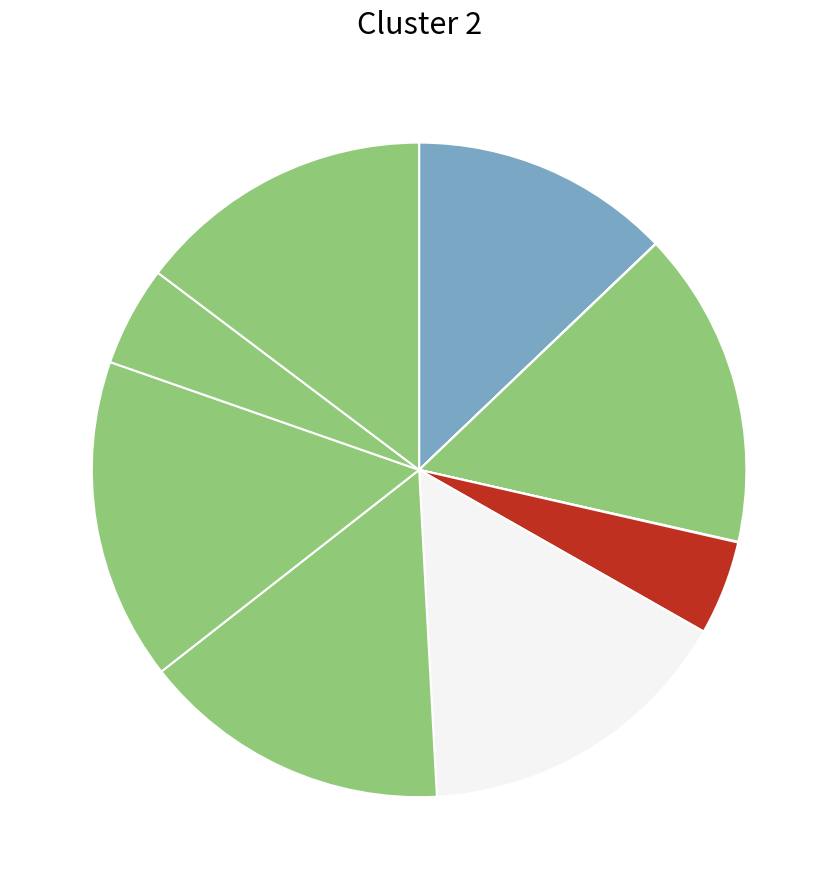

Which category has the smallest portion of the pie?

Nelson19